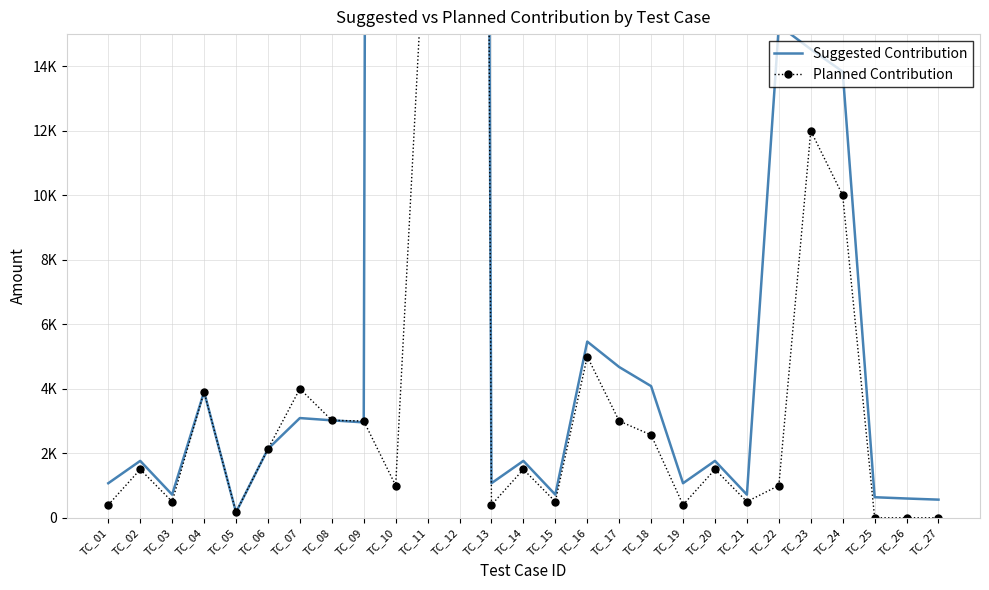

What is the difference between the Planned Contribution values at TC_27 and TC_21?

500